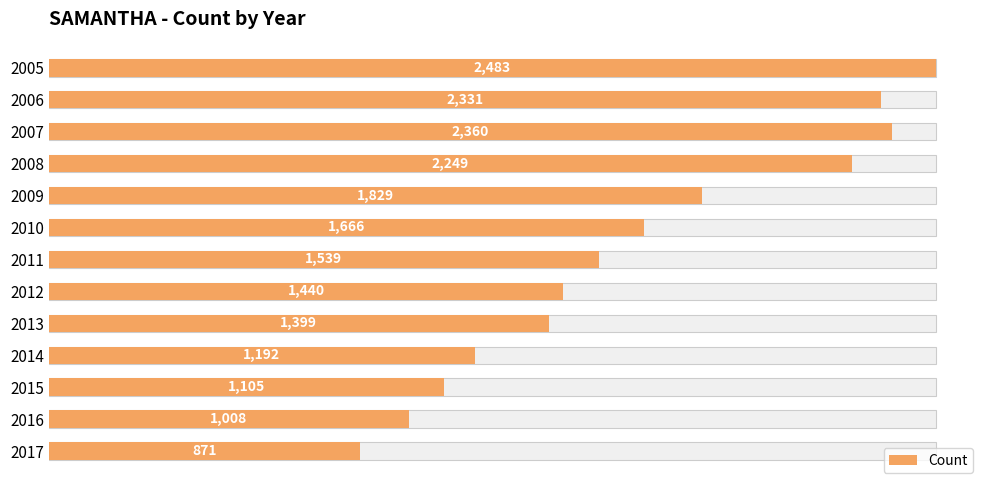

What is the difference between the values at 2012 and 2013?

41